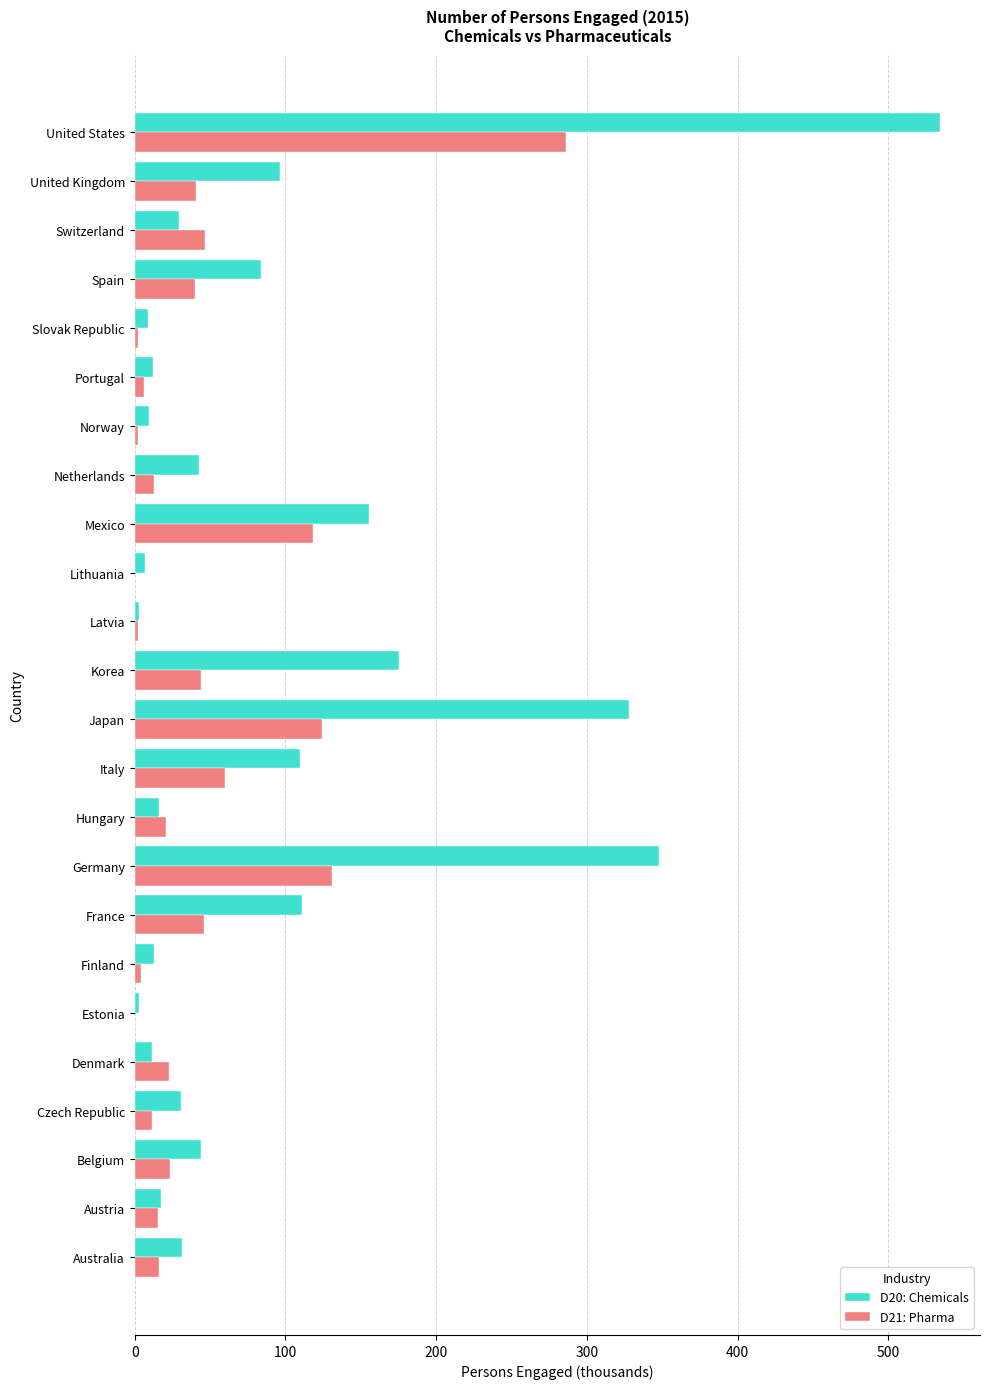

Which series has the widest spread of values?

D20: Chemicals